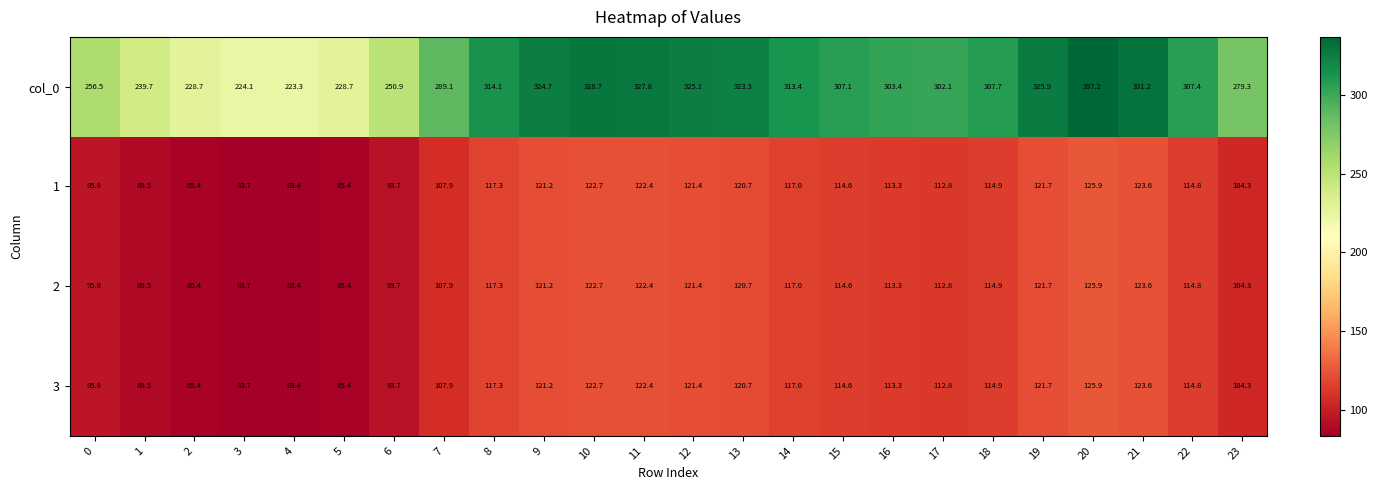

At how many categories does at least one series exceed 250?

19